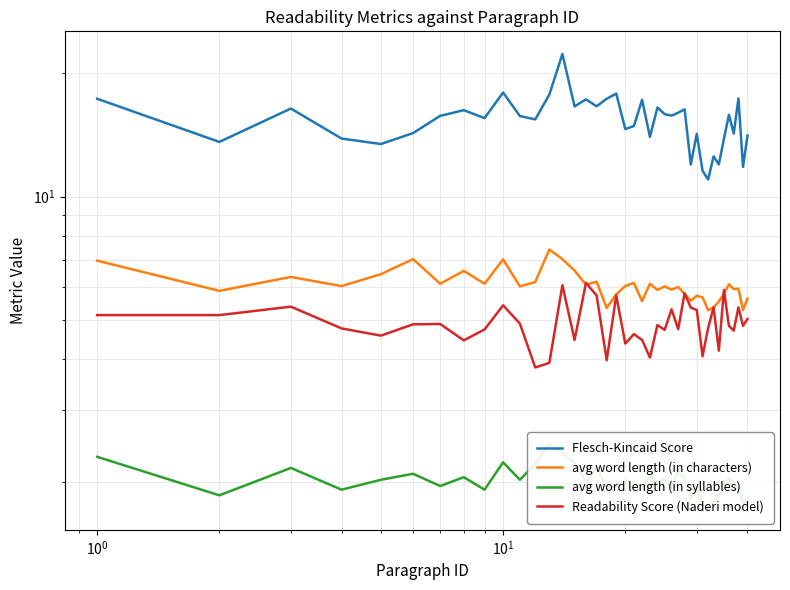

What is the average value of the Readability Score (Naderi model) series?

4.9